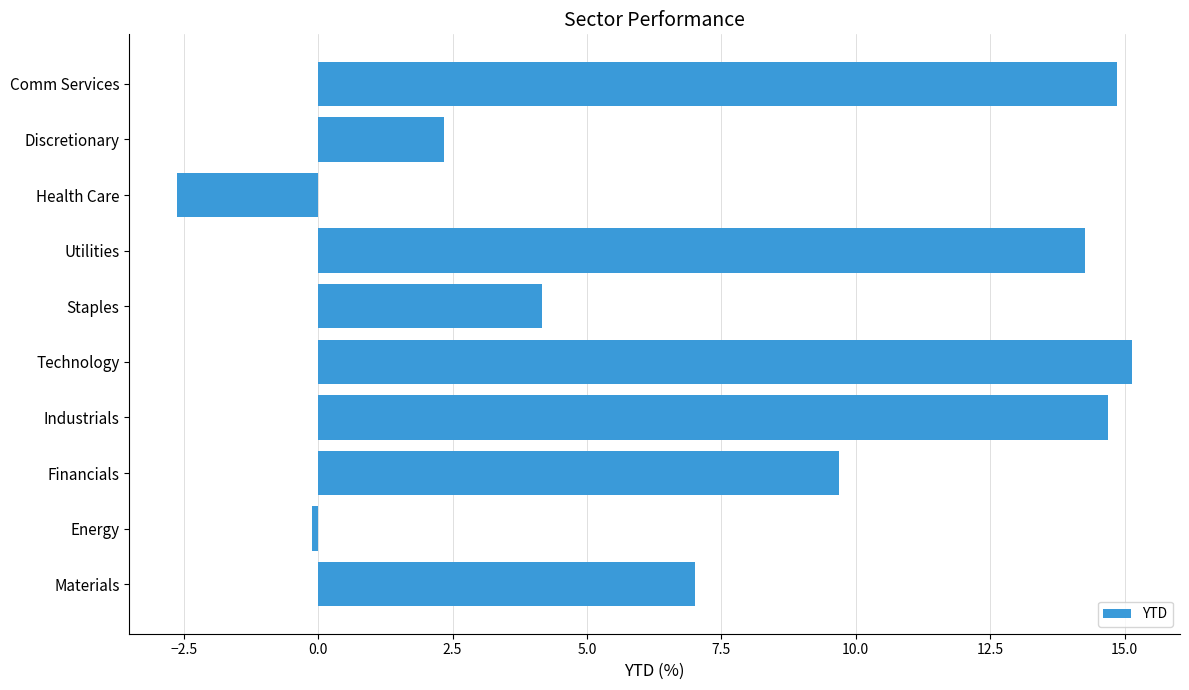

Which has a higher value, Financials or Industrials?

Industrials